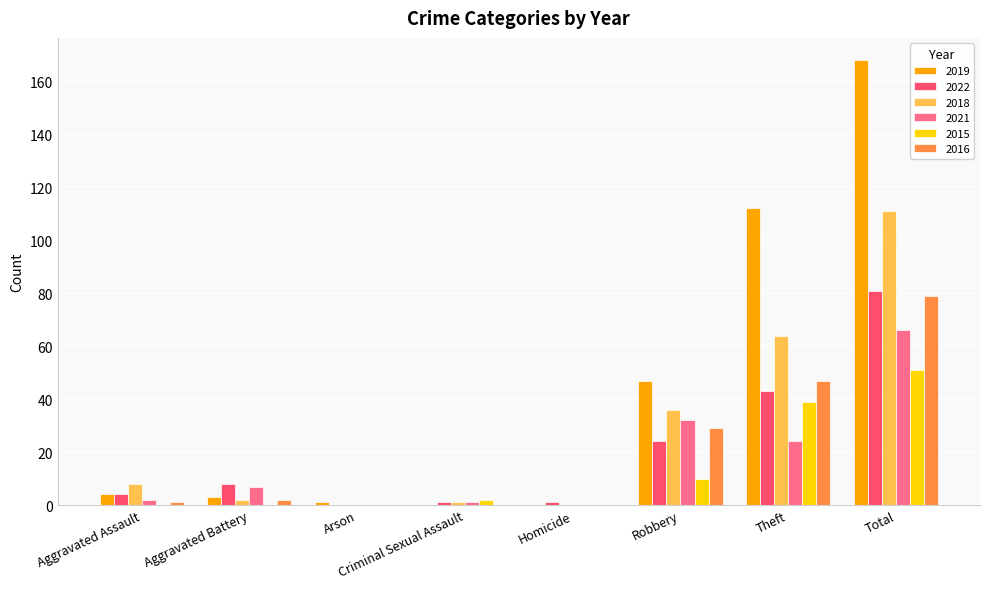

What are all the series names shown in the legend?

2019, 2022, 2018, 2021, 2015, 2016